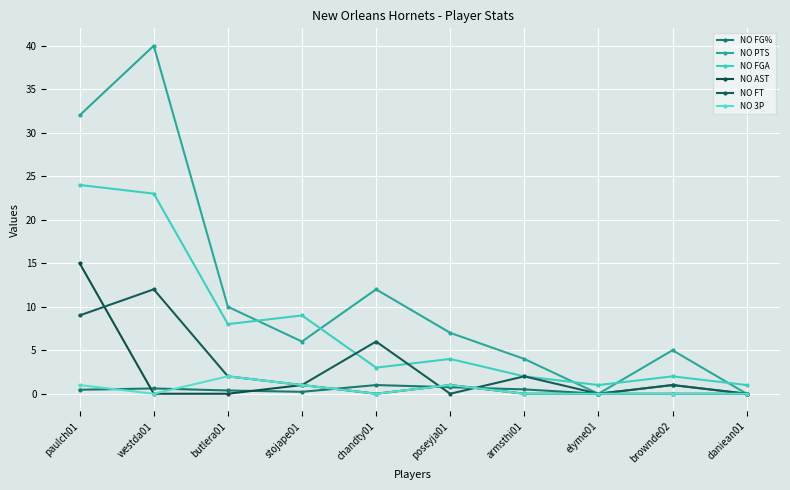

Does the chart have visible grid lines?

Yes